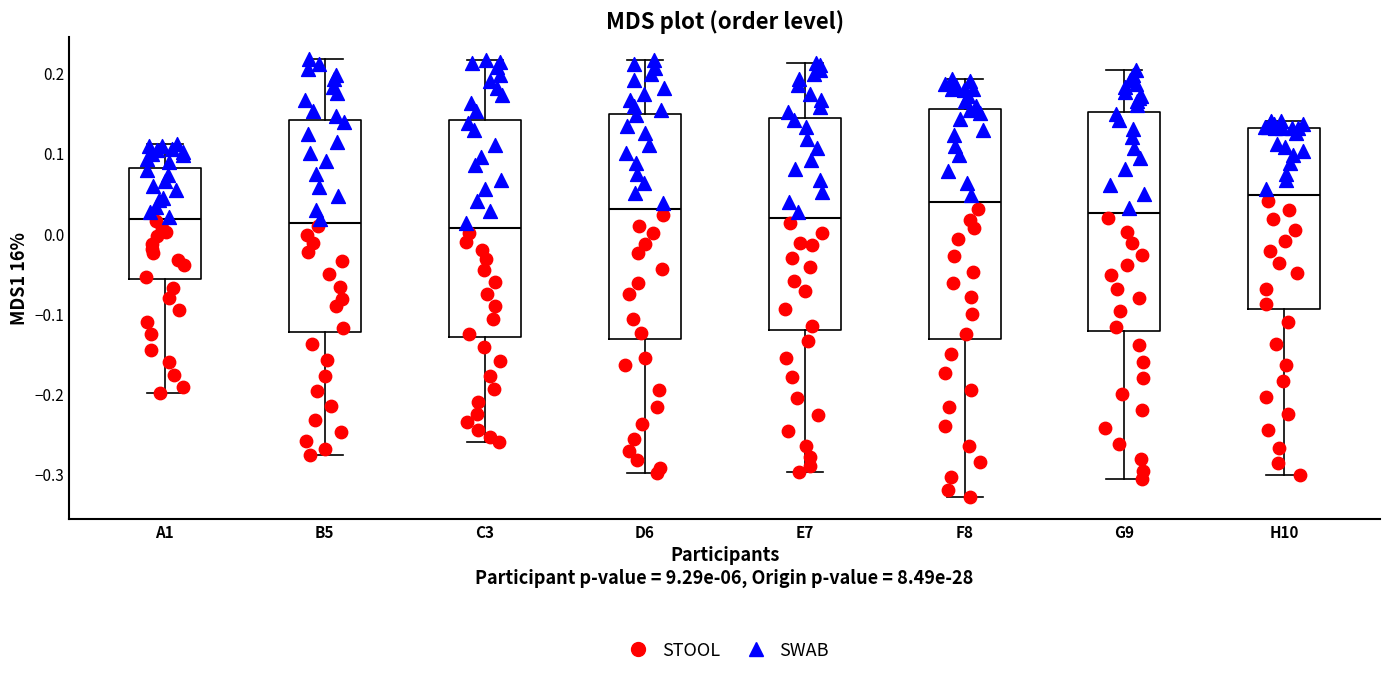

Reading left to right, read every box against the y-axis: the position of its median line, the range the box covers, and the ends of its whiskers. The values are not printed on the chart, so give them approximately, as read against the axis.

A1: median 0.02, box -0.06 to 0.08, whiskers -0.20 to 0.11
B5: median 0.01, box -0.12 to 0.14, whiskers -0.28 to 0.22
C3: median 0.01, box -0.13 to 0.14, whiskers -0.26 to 0.22
D6: median 0.03, box -0.13 to 0.15, whiskers -0.30 to 0.22
E7: median 0.02, box -0.12 to 0.14, whiskers -0.30 to 0.21
F8: median 0.04, box -0.13 to 0.15, whiskers -0.33 to 0.19
G9: median 0.03, box -0.12 to 0.15, whiskers -0.31 to 0.20
H10: median 0.05, box -0.09 to 0.13, whiskers -0.30 to 0.14